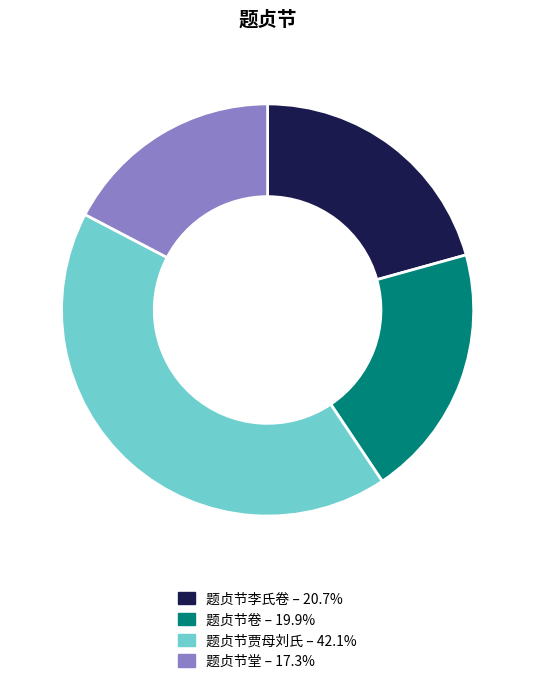

Rank the categories by value from highest to lowest.

题贞节贾母刘氏, 题贞节李氏卷, 题贞节卷, 题贞节堂